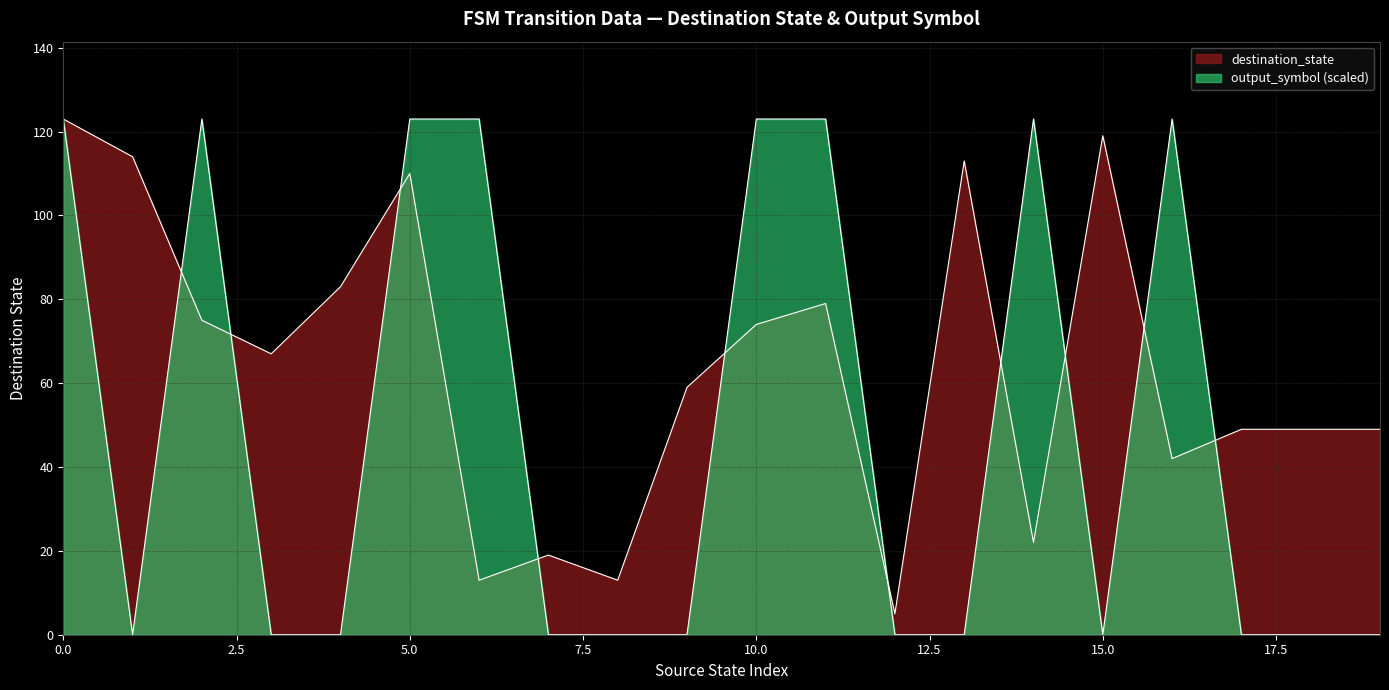

Reading right to left, what are all the values shown in this chart?

destination_state: 49	49	49	42	119	22	113	5	79	74	59	13	19	13	110	83	67	75	114	123
output_symbol: 0	0	0	123	0	123	0	0	123	123	0	0	0	123	123	0	0	123	0	123